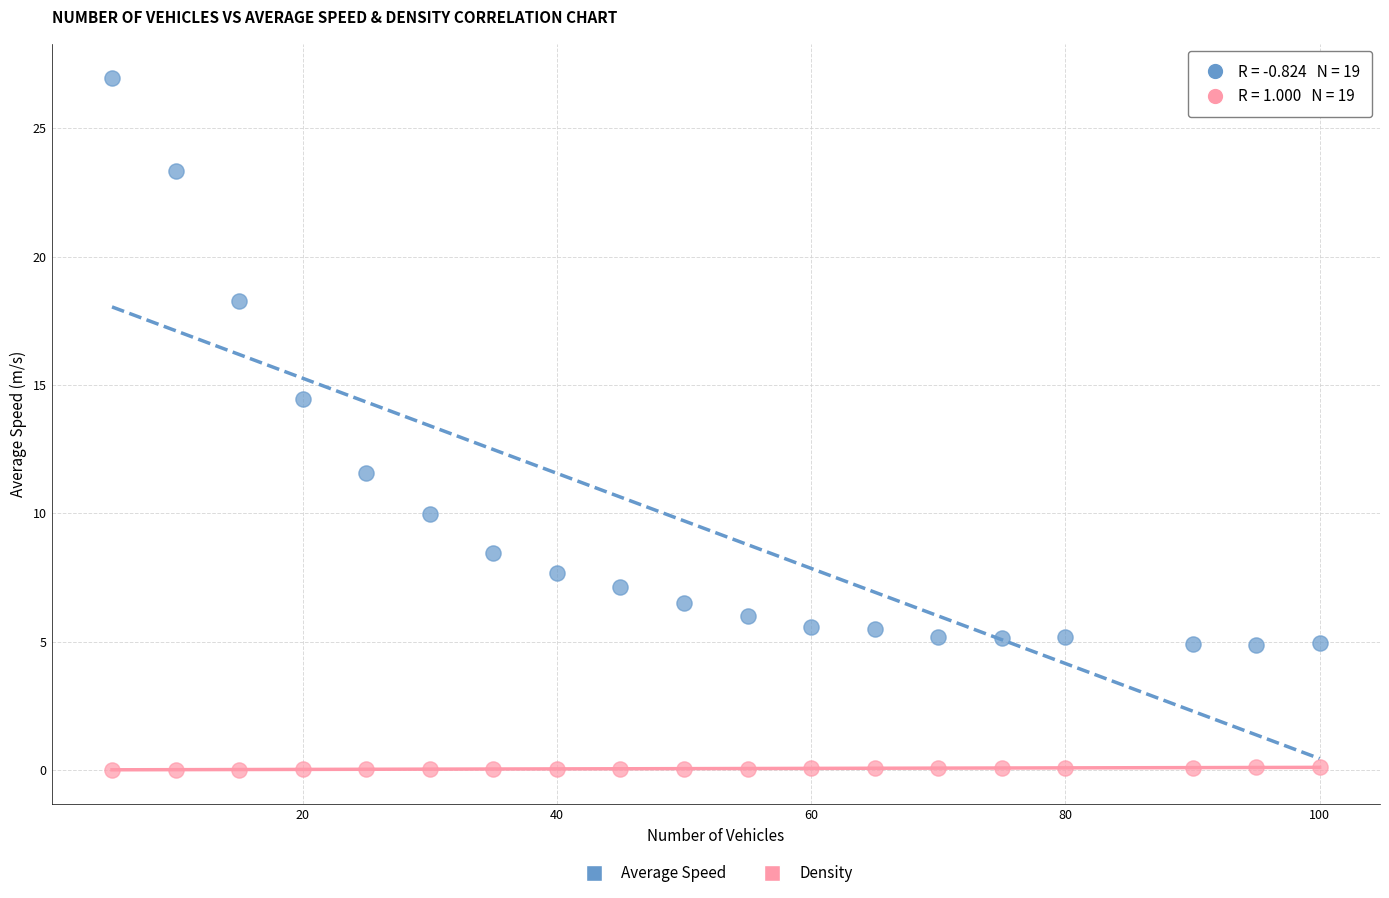

Across all data points, what is the range of X values (max minus min)?

95.0